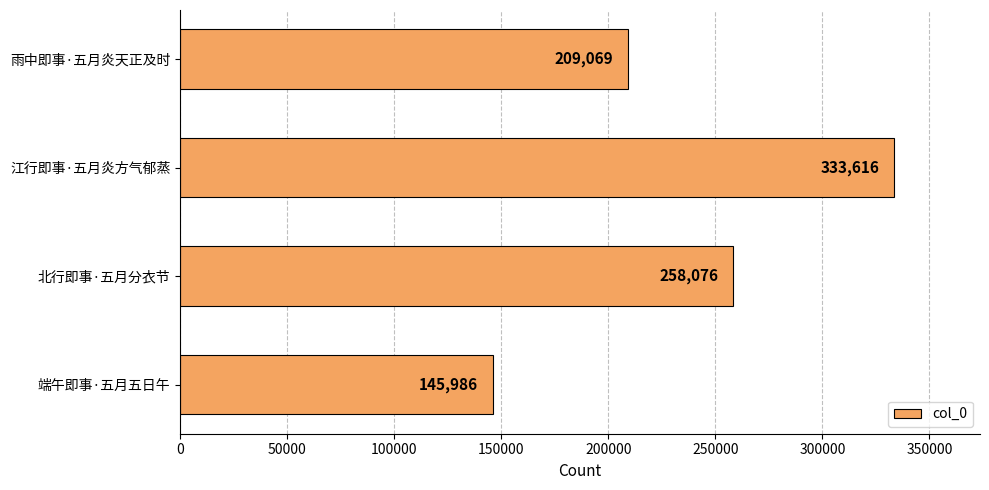

How many data points are less than 258076?

2